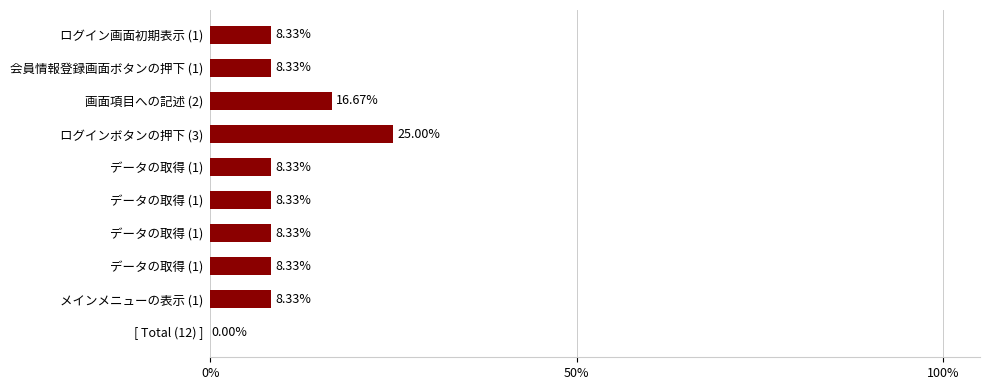

What is the difference between the maximum and minimum values?

0.2